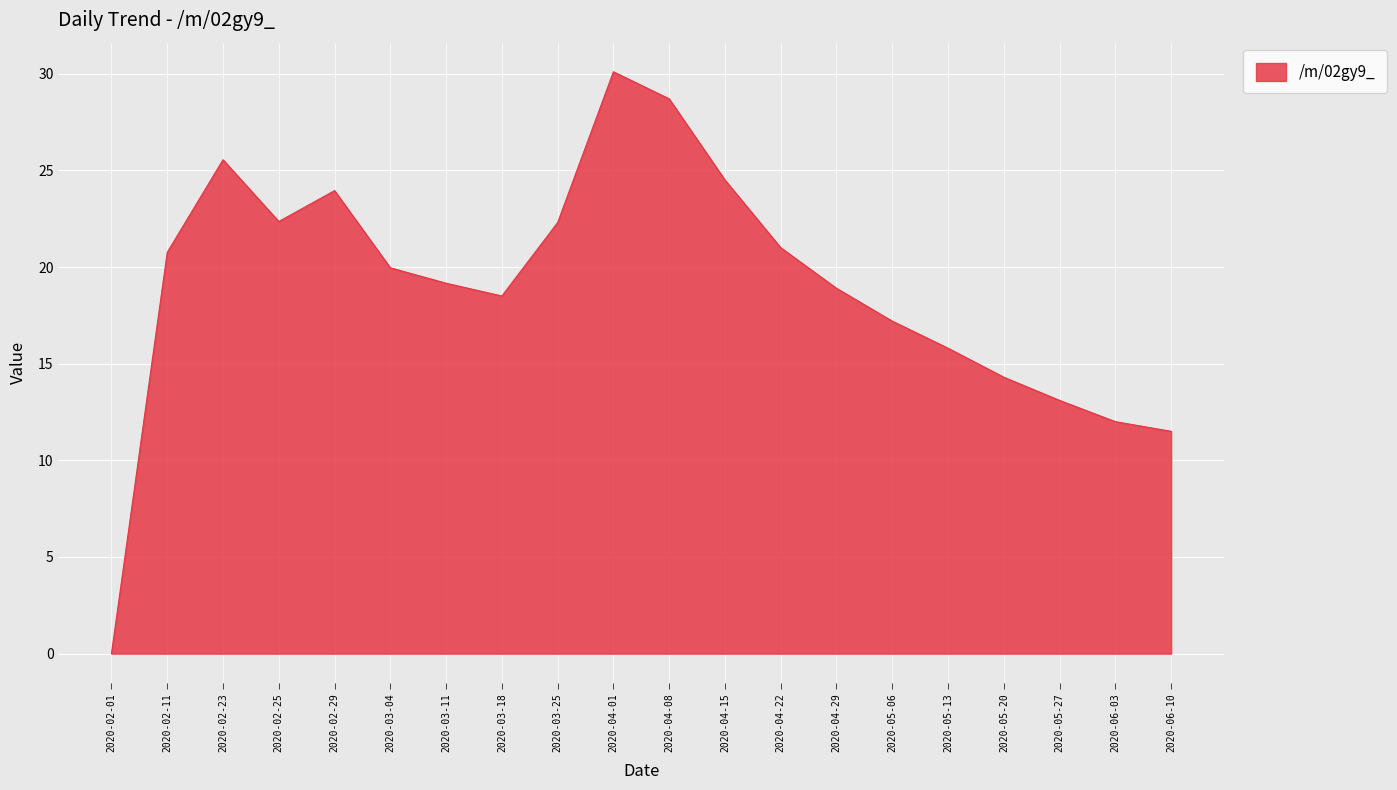

What is the sum of all values?

379.6